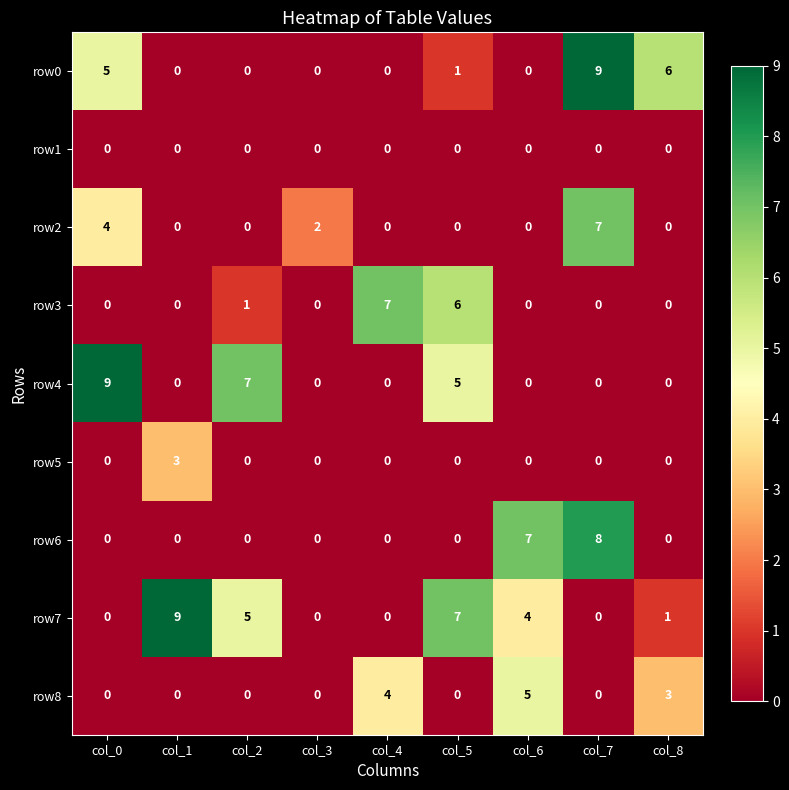

At which label does row8 reach its peak?

col_6